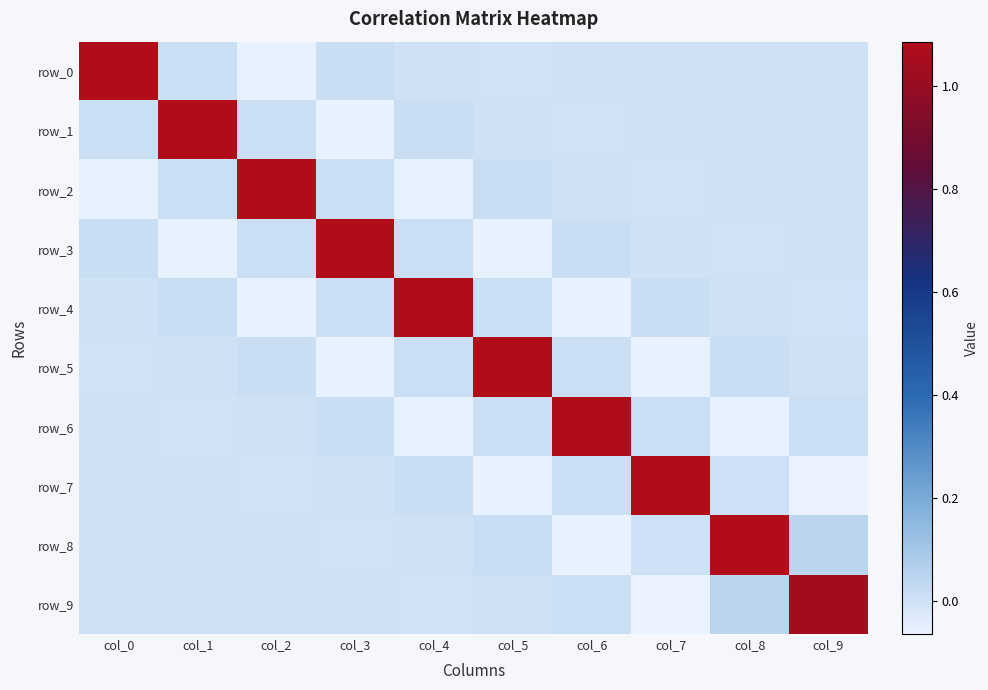

How many data points does each series have?

10